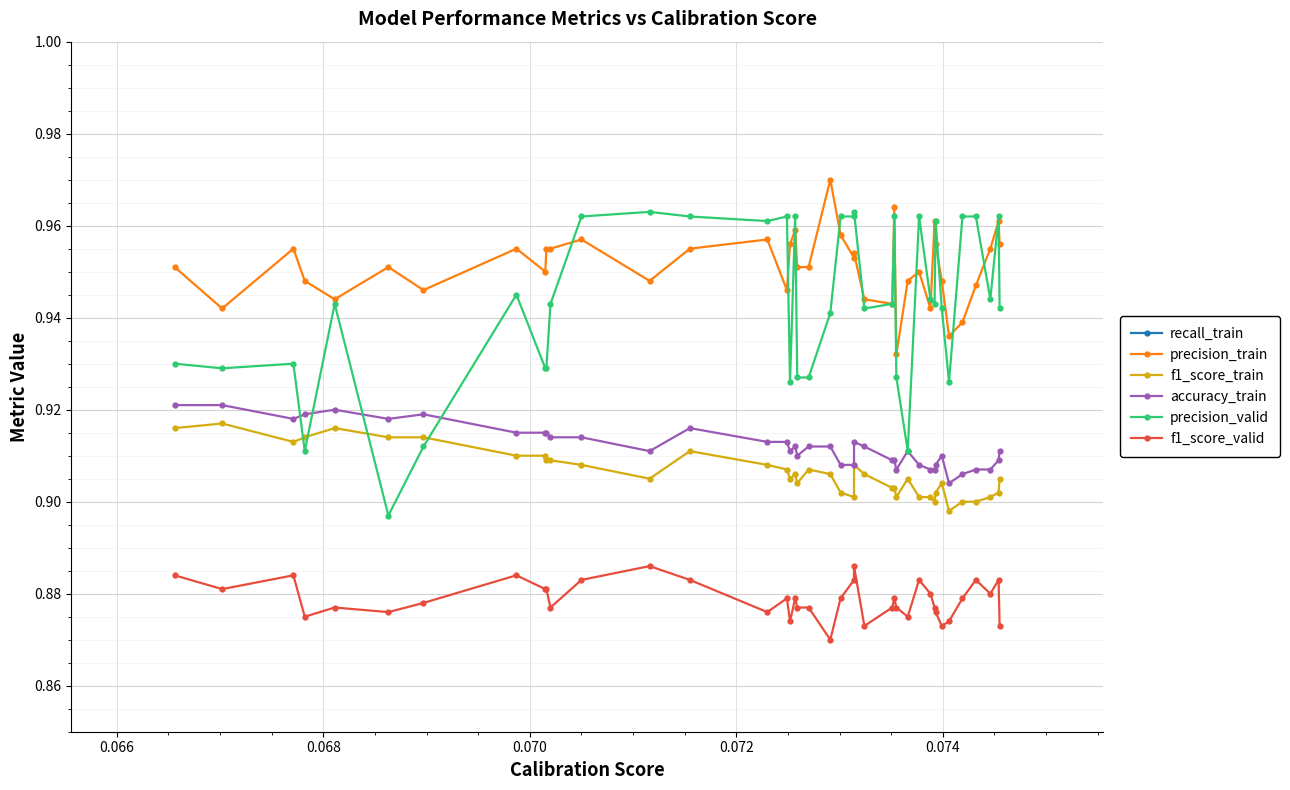

Which series has the largest range (max minus min)?

recall_train